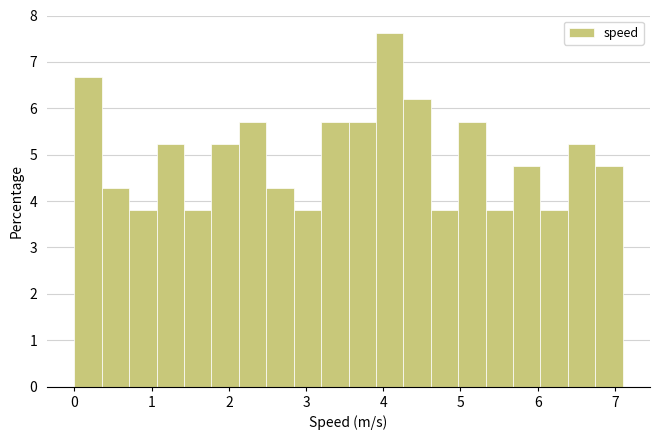

Around what value on the x-axis is the tallest bar? Give the approximate position of its centre, as read against the axis.

4.1